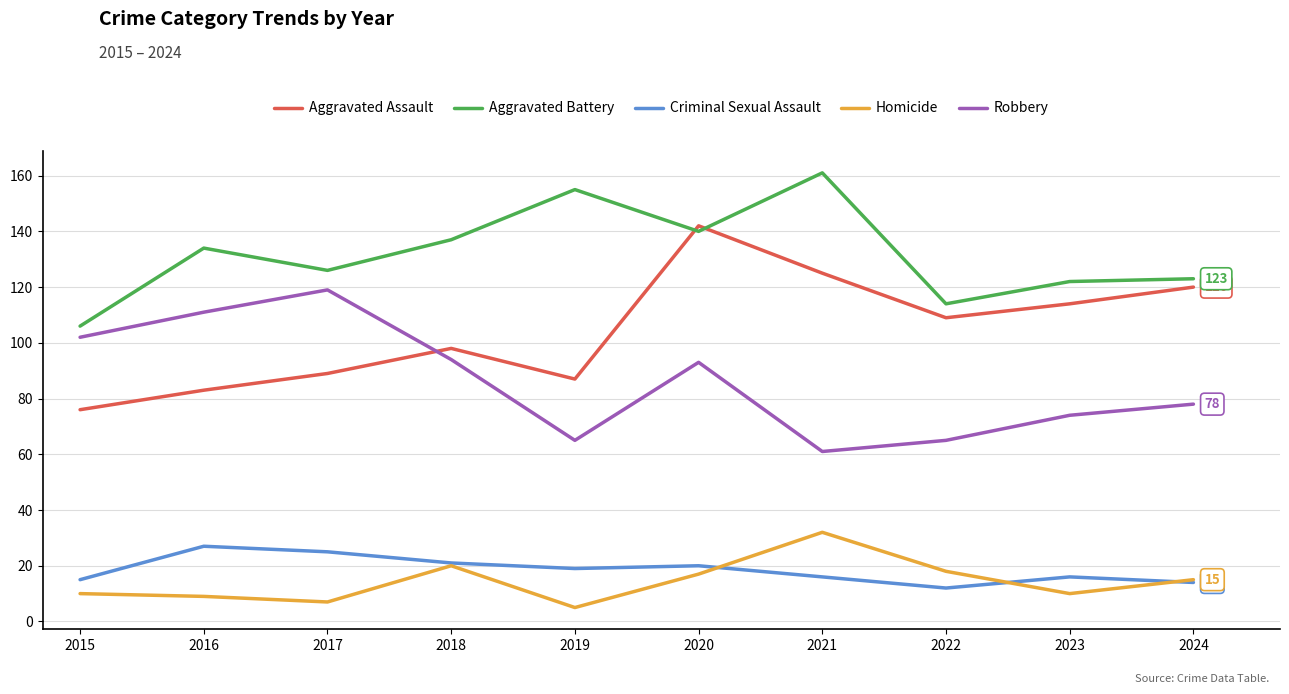

Is the value of Aggravated Battery at 2020 greater than the value of Robbery at 2018?

Yes